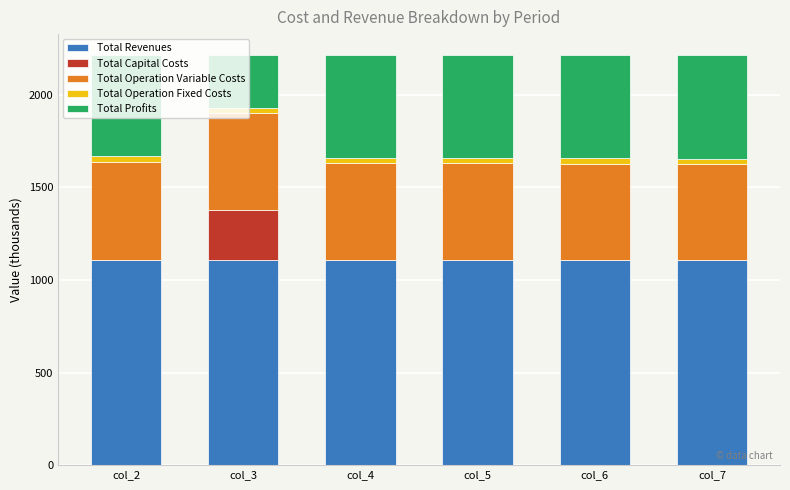

What is the maximum value for Total Revenues?

1108.2